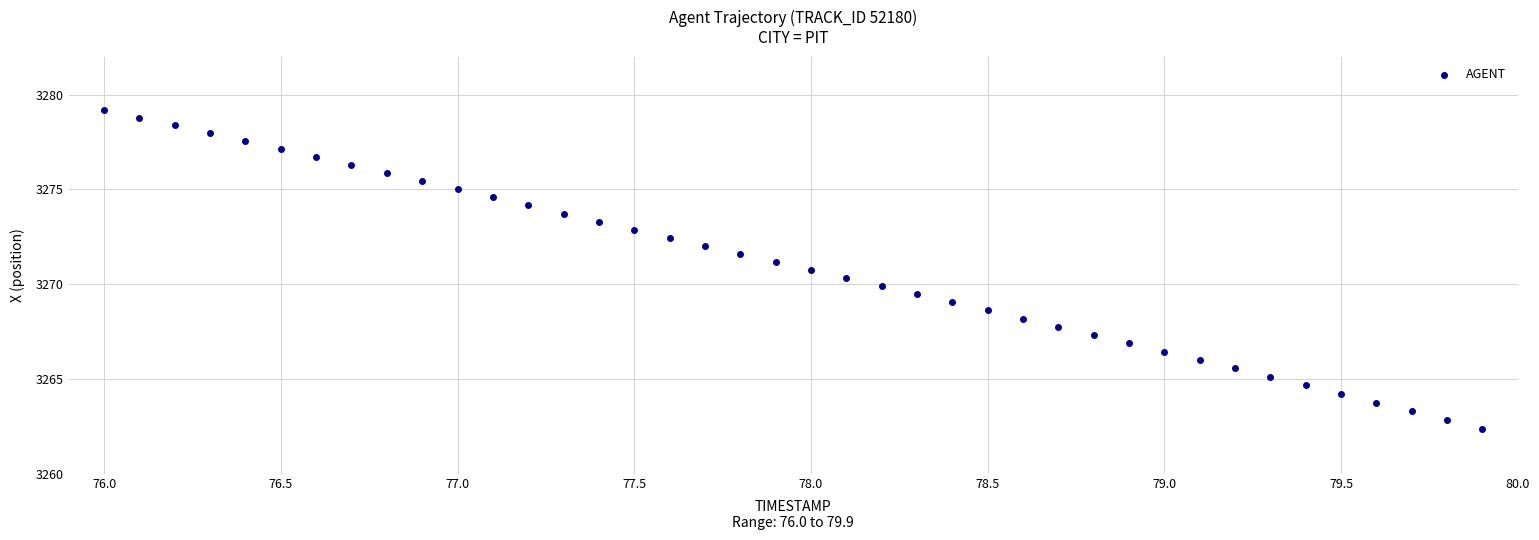

What is the range of X values (max minus min)?

3.9